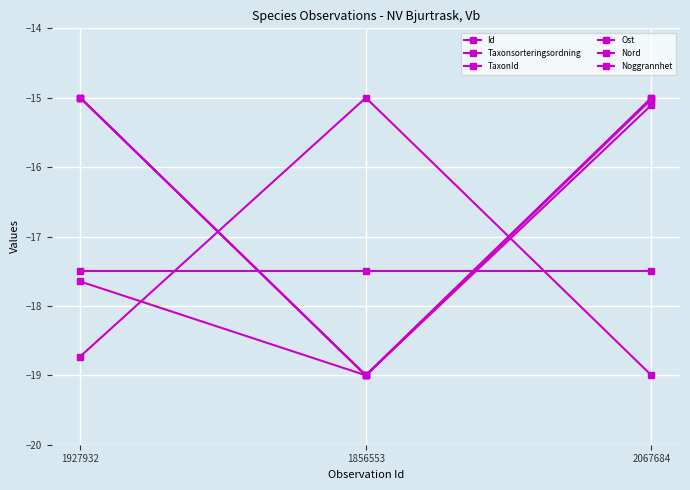

How many values in the Id series exceed -17?

1